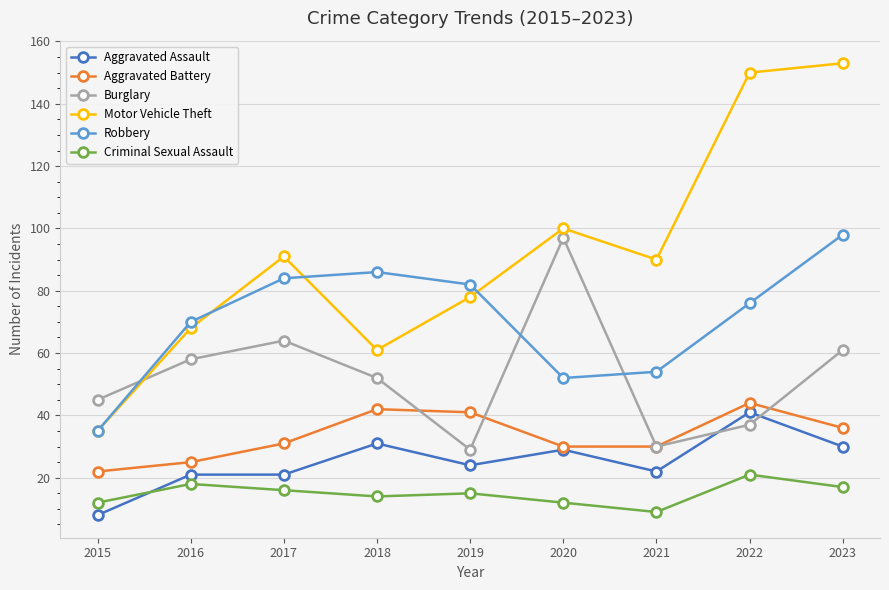

Rank the series at 2023 from highest to lowest value.

Motor Vehicle Theft, Robbery, Burglary, Aggravated Battery, Aggravated Assault, Criminal Sexual Assault